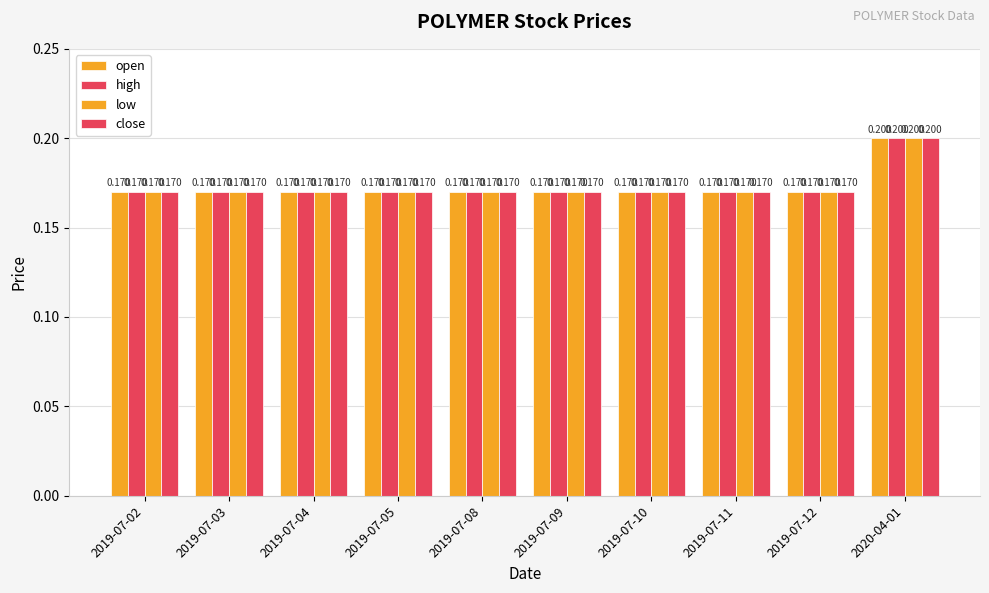

The low series shows 0.2 at 2019-07-04. True or false?

True